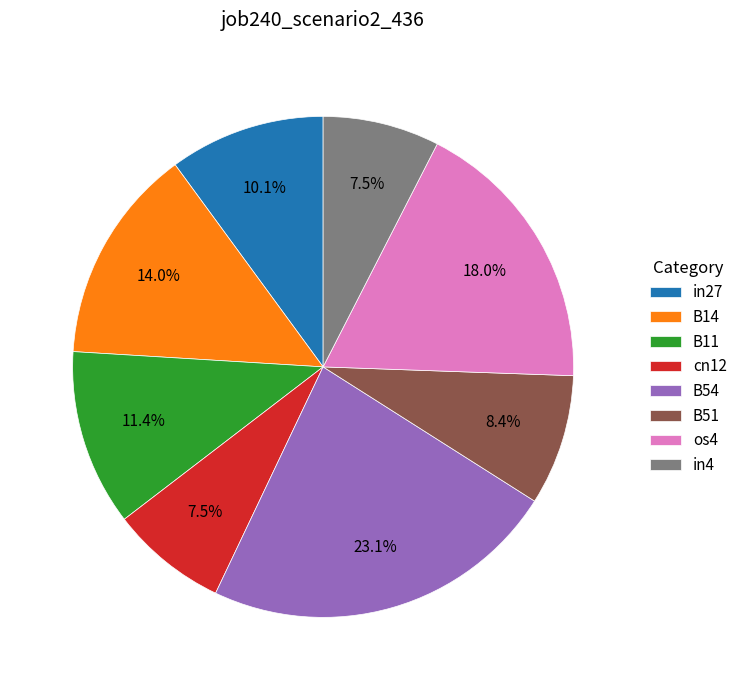

Is in4 the majority of the pie?

No